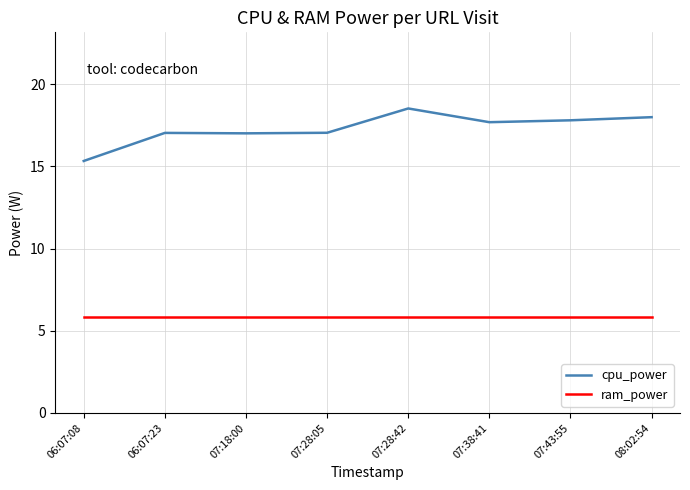

What is the sum of all ram_power values?

46.6